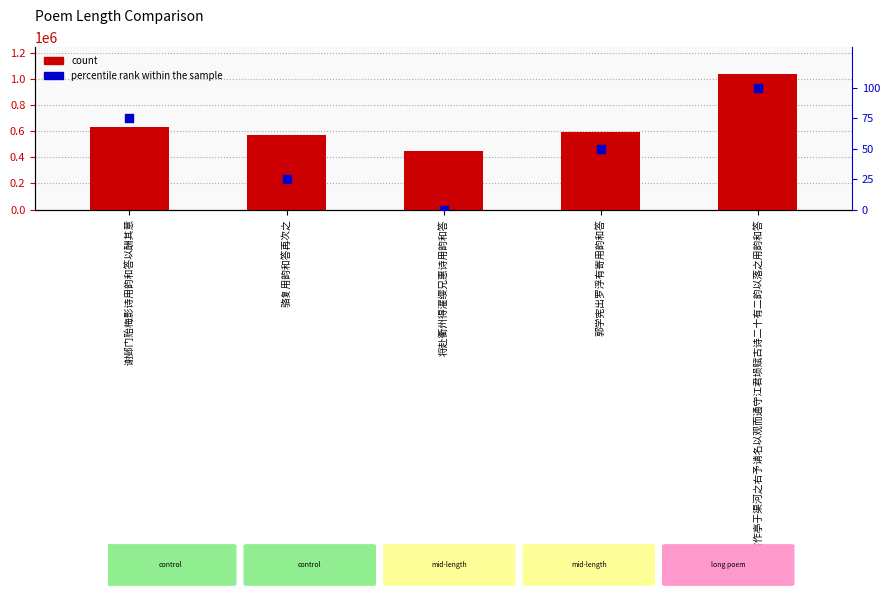

Which series reaches the maximum Y coordinate?

count